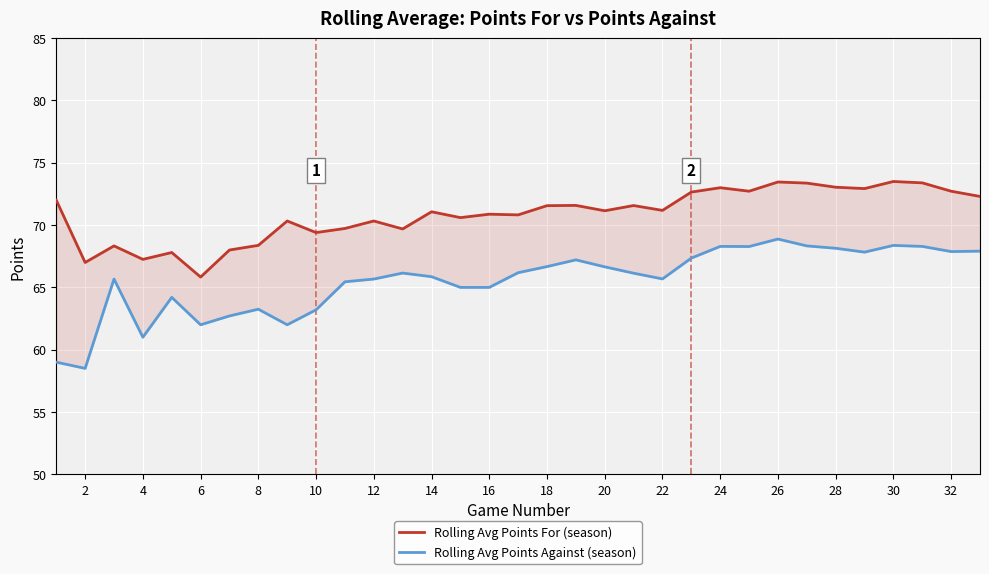

True or false: Rolling Avg Points For (season) and Rolling Avg Points Against (season) cross at least once.

False